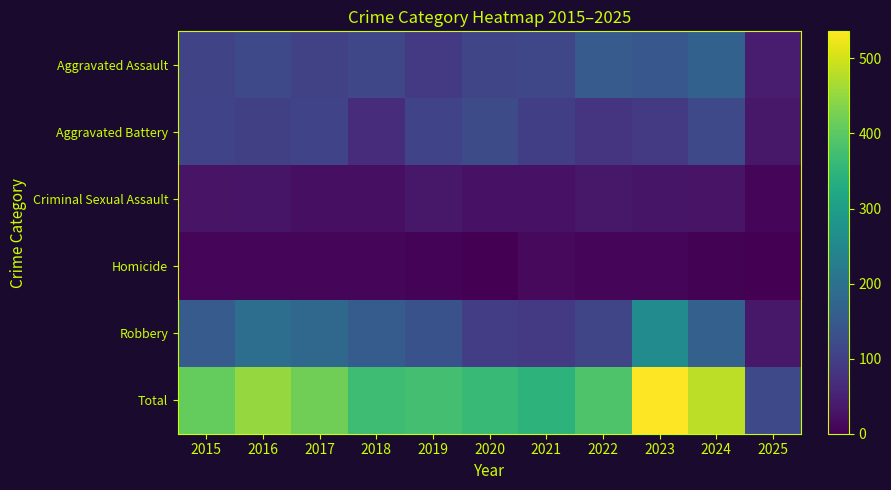

At how many categories does at least one series exceed 393?

5